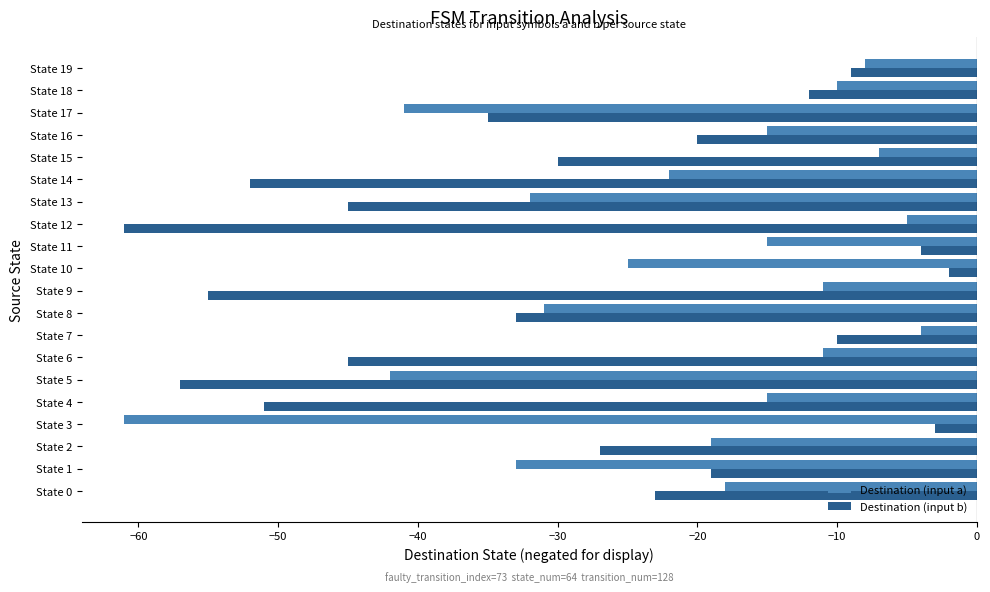

What is the sum of all Destination (input b) values?

-593